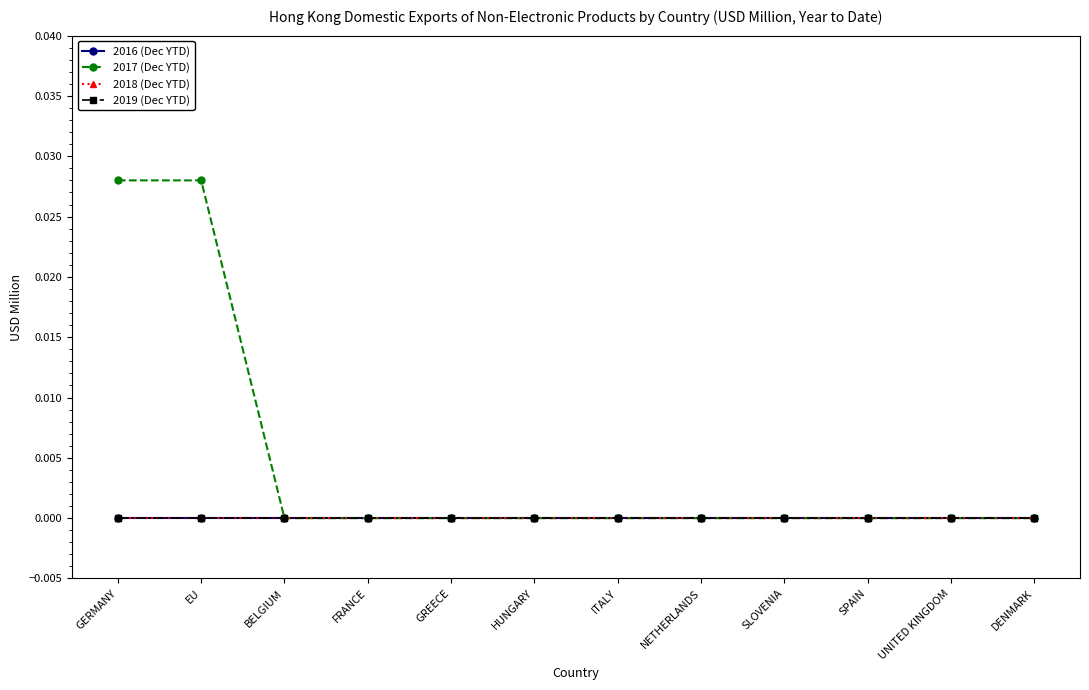

Does the chart have visible grid lines?

No